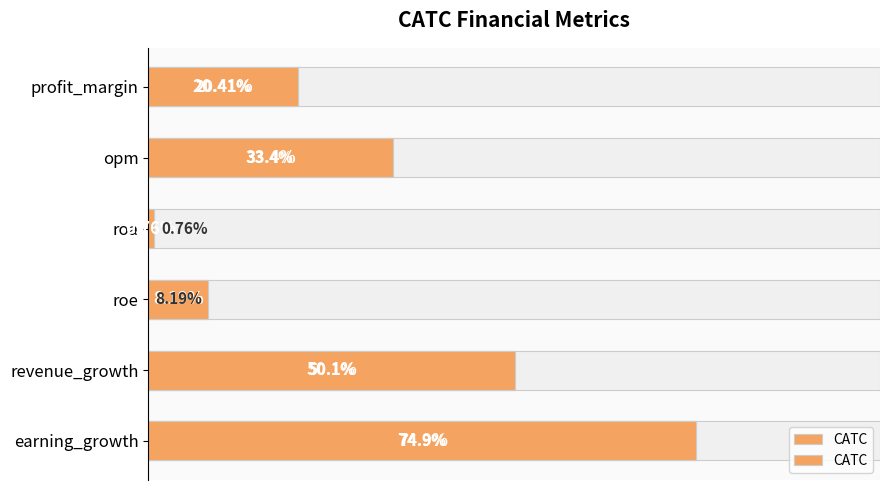

The value at 100 is 74.9. True or false?

True